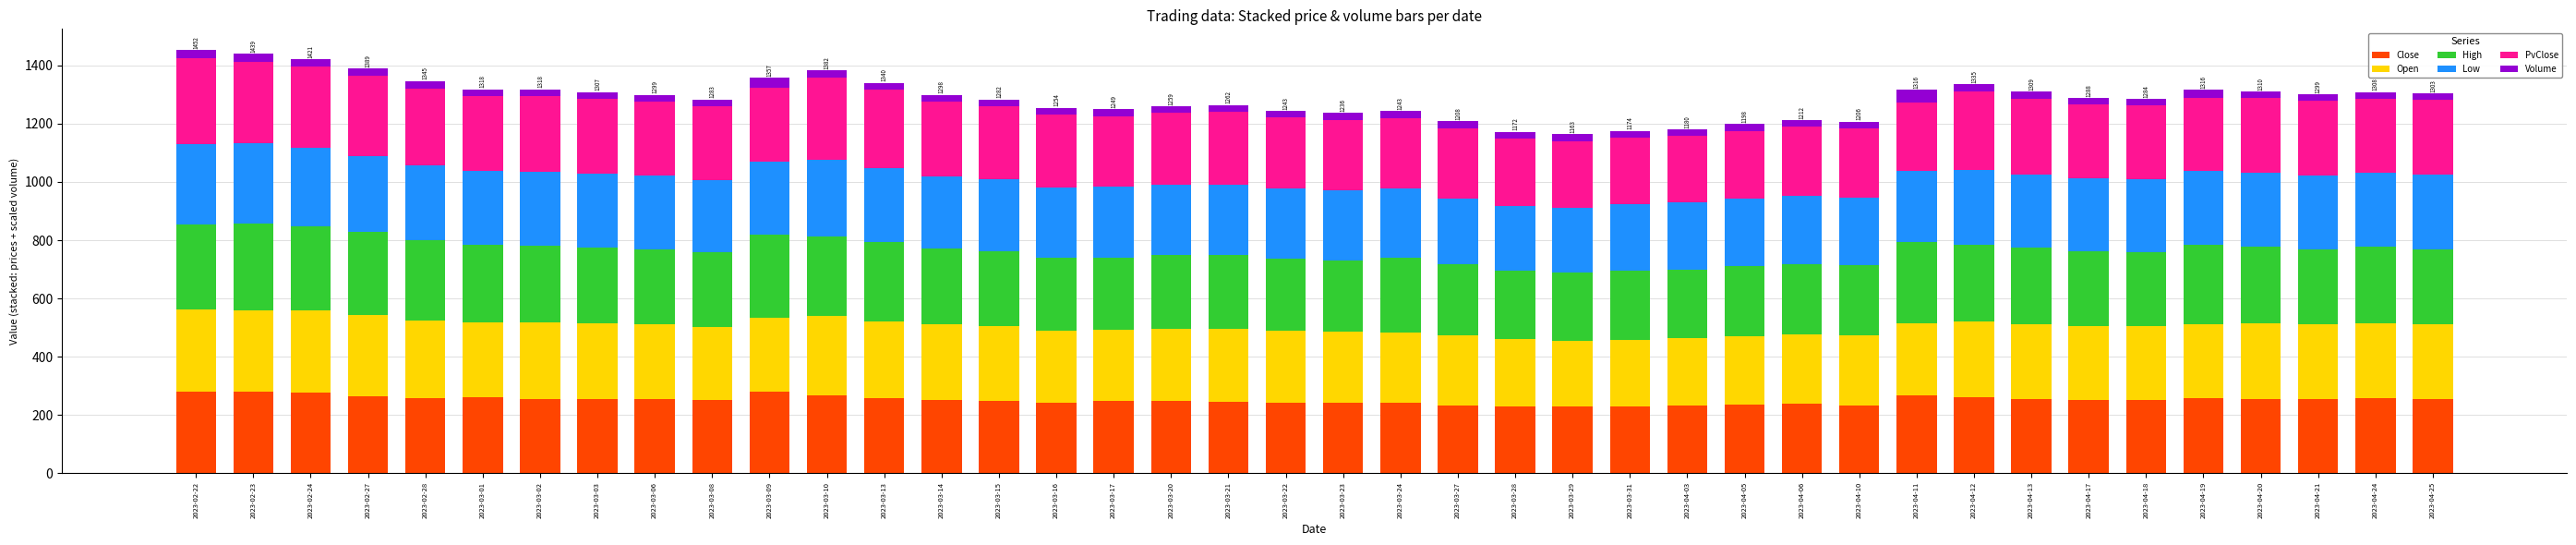

What is the sum of all Close values?

10073.3